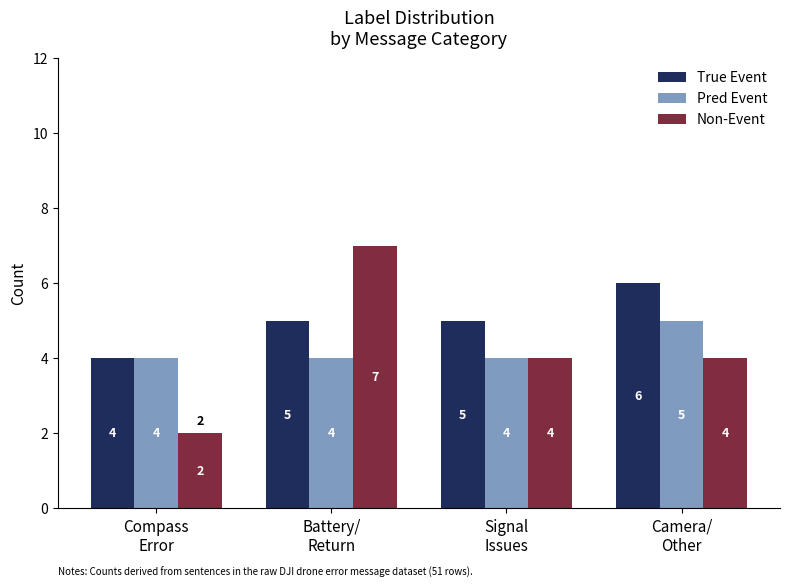

At which category is the sum across all series the highest?

Battery/
Return